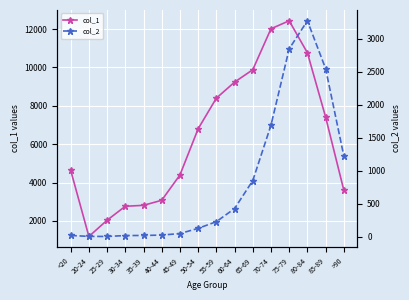

At which label does col_2 reach its minimum?

25-29